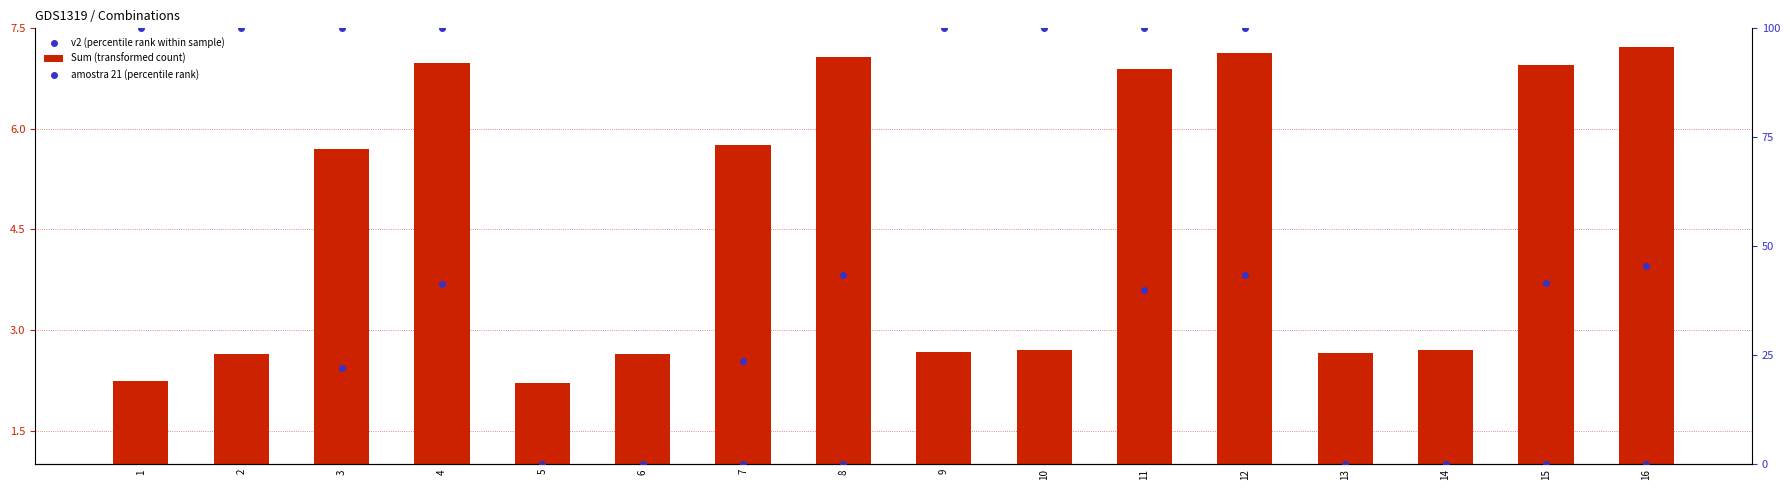

Which series reaches the minimum Y coordinate?

v2 (percentile rank within sample)